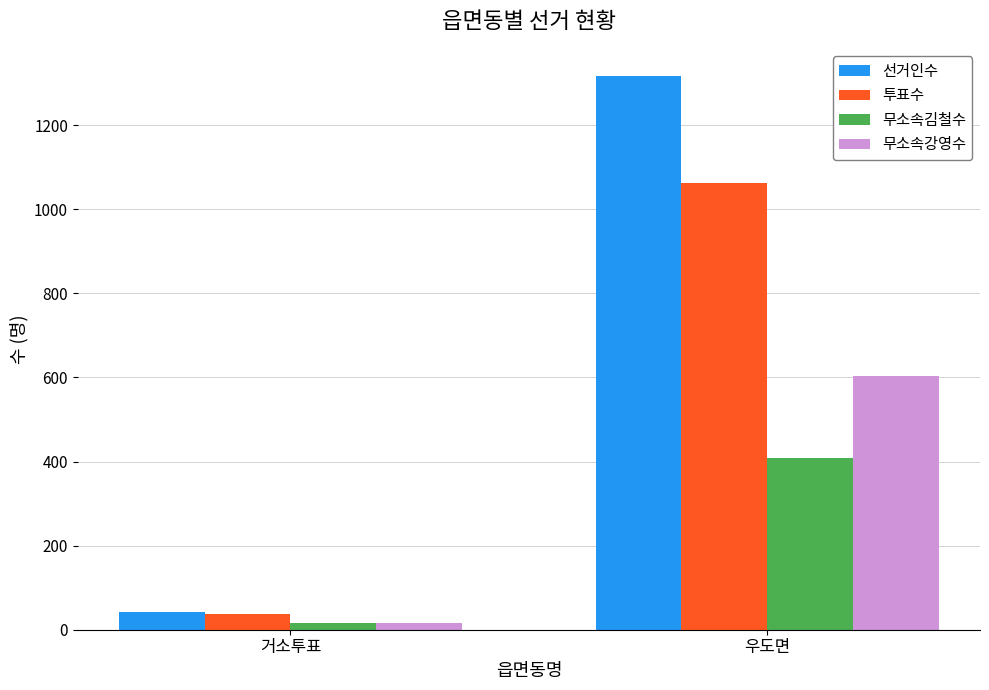

How many bars are there in total?

8